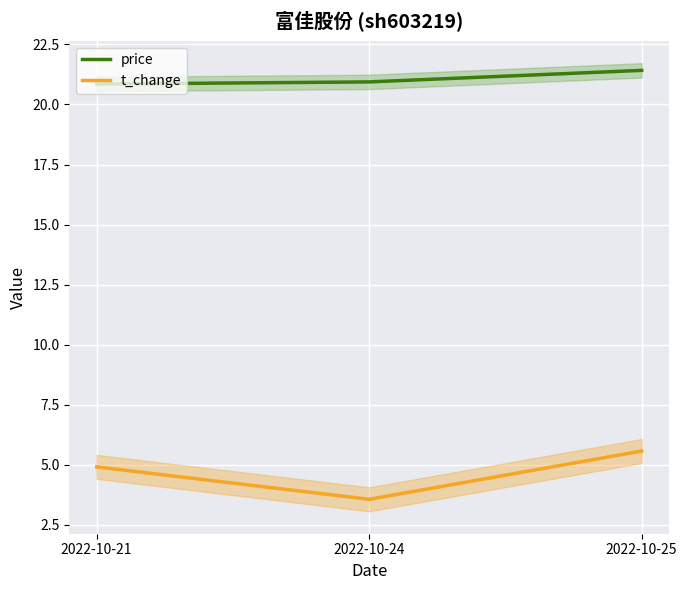

Count the price values in the range 20 to 21.

2